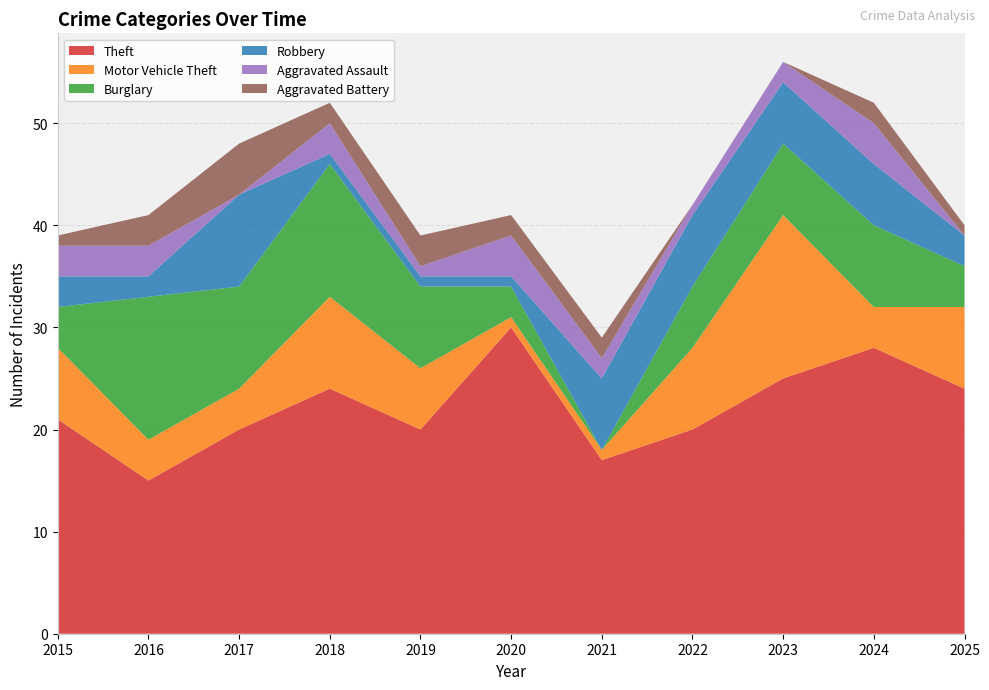

Reading left to right, list all the values displayed in this chart.

Theft: 2015=21	2016=15	2017=20	2018=24	2019=20	2020=30	2021=17	2022=20	2023=25	2024=28	2025=24
Motor Vehicle Theft: 2015=7	2016=4	2017=4	2018=9	2019=6	2020=1	2021=1	2022=8	2023=16	2024=4	2025=8
Burglary: 2015=4	2016=14	2017=10	2018=13	2019=8	2020=3	2021=0	2022=6	2023=7	2024=8	2025=4
Robbery: 2015=3	2016=2	2017=9	2018=1	2019=1	2020=1	2021=7	2022=7	2023=6	2024=6	2025=3
Aggravated Assault: 2015=3	2016=3	2017=0	2018=3	2019=1	2020=4	2021=2	2022=1	2023=2	2024=4	2025=0
Aggravated Battery: 2015=1	2016=3	2017=5	2018=2	2019=3	2020=2	2021=2	2022=0	2023=0	2024=2	2025=1